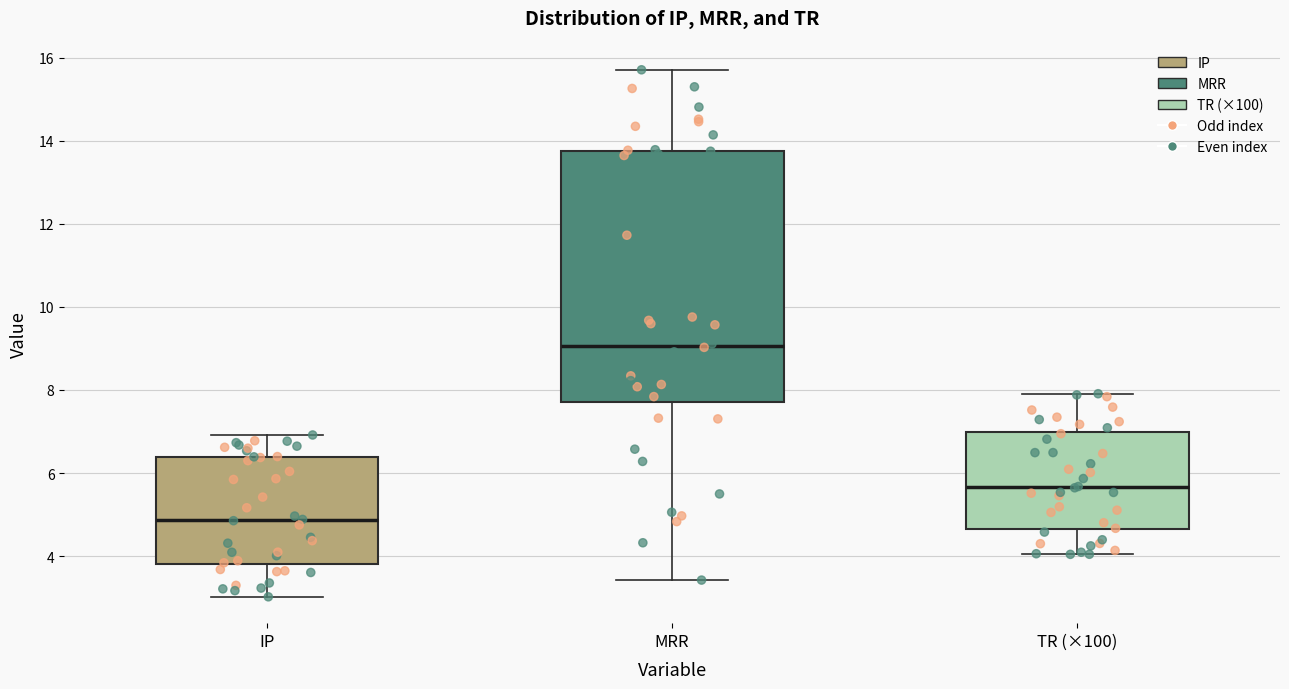

Reading left to right, transcribe this box plot: for each box, give where its median line is, the range the box spans, and where its two whiskers end, as read against the y-axis. The values are not printed on the chart, so give them approximately, as read against the axis.

IP: median 4.8, box 3.8 to 6.4, whiskers 3.0 to 7.0
MRR: median 9.0, box 7.8 to 13.8, whiskers 3.4 to 15.8
TR (×100): median 5.6, box 4.6 to 7.0, whiskers 4.0 to 8.0